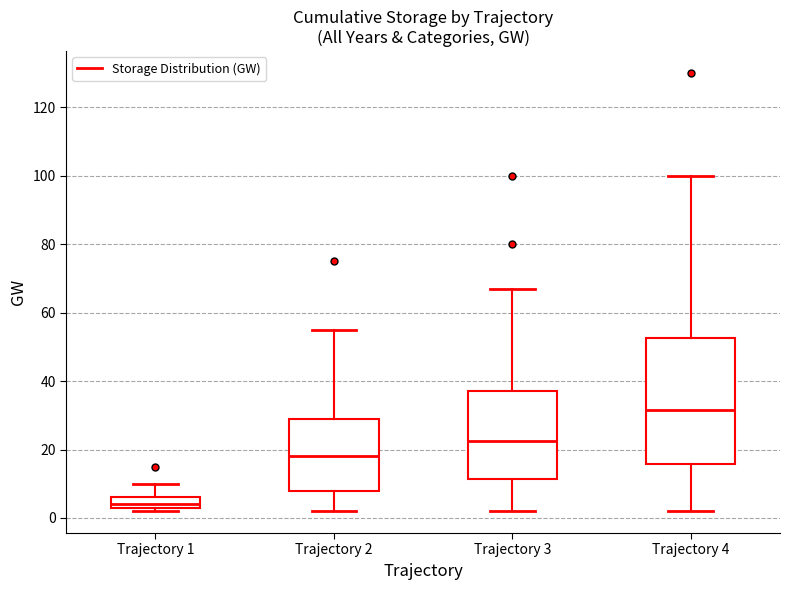

Which box is the tallest, from its lower edge to its upper edge?

Trajectory 4